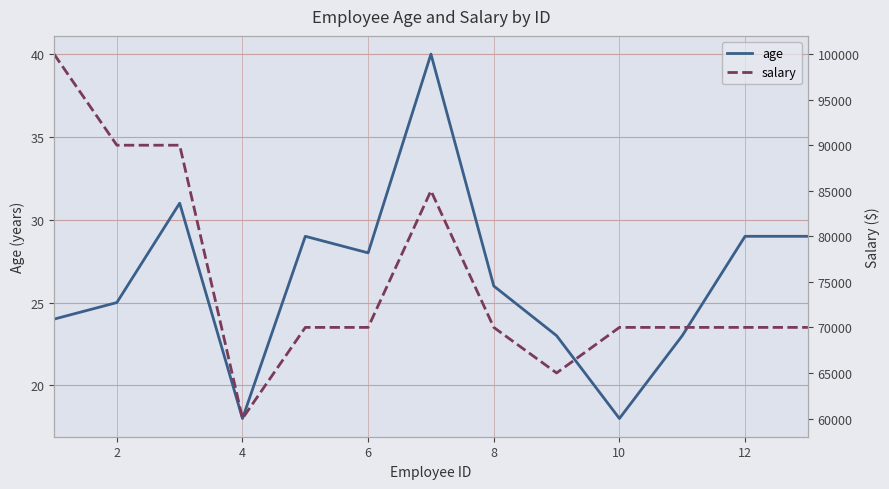

True or false: salary has a value of 46631 at 12.

False